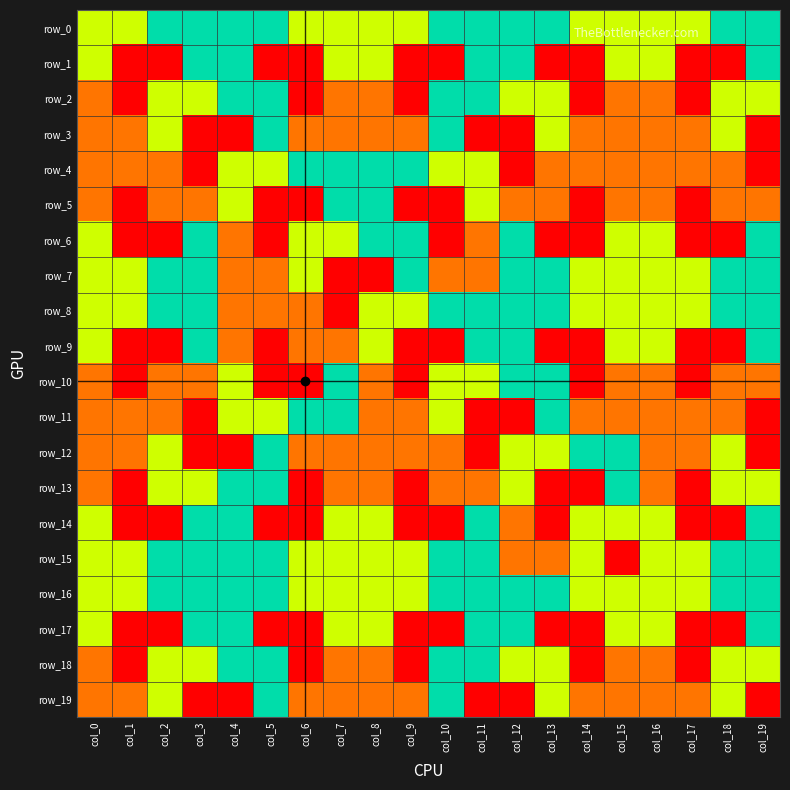

What is the spread (max minus min) of values at col_11?

3